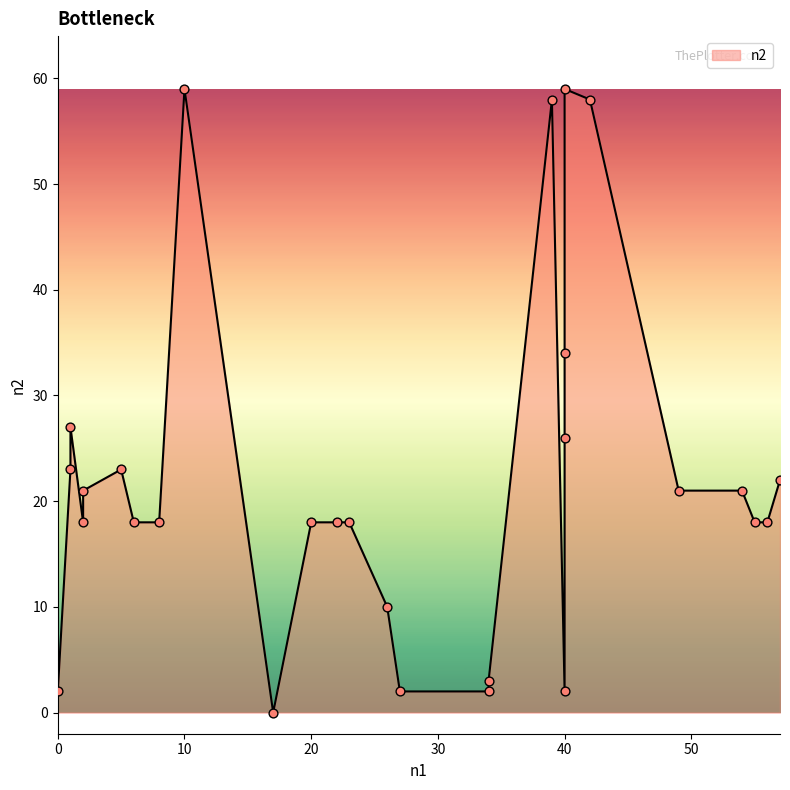

Which has a higher value, 20 or 23?

20